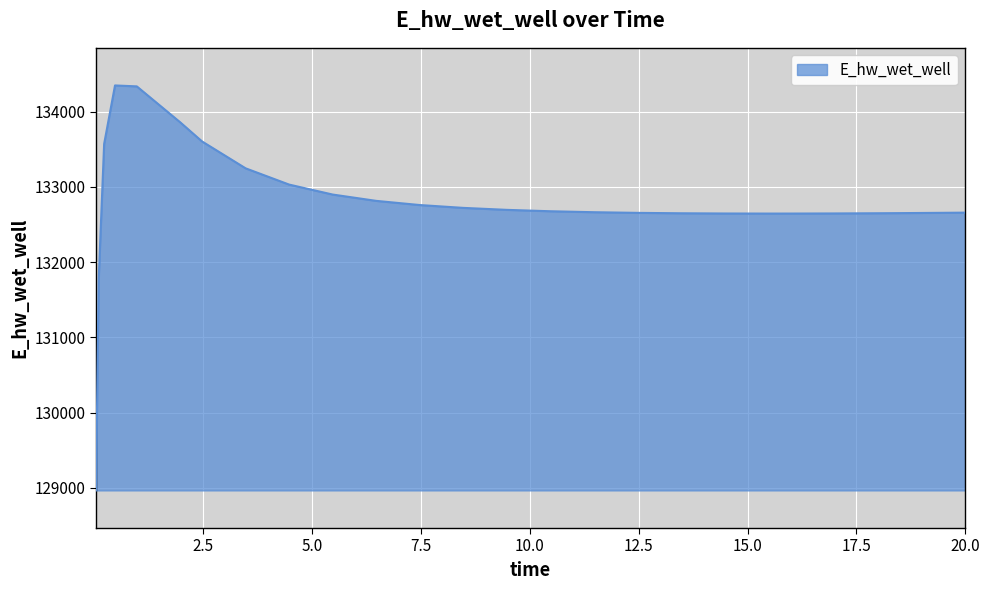

What is the smallest value displayed?

128966.7